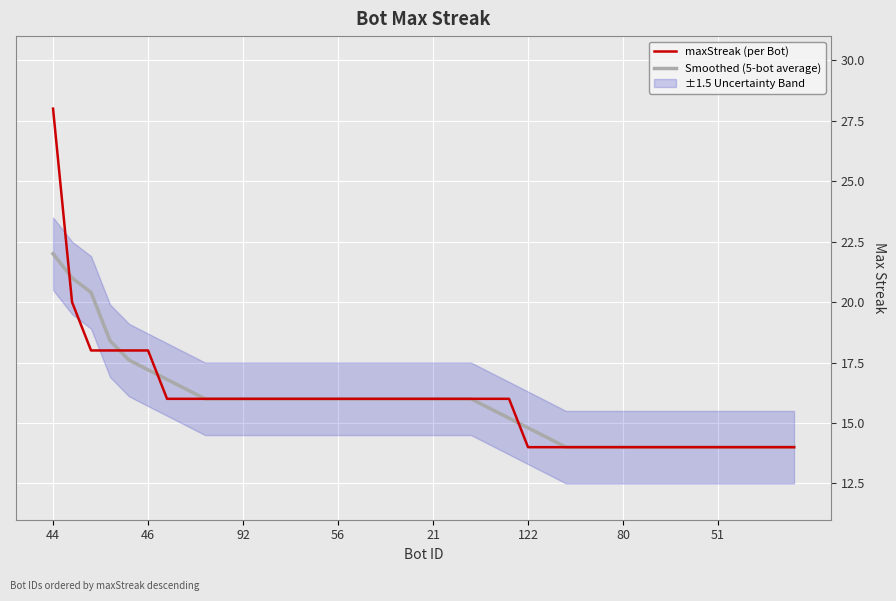

At which category is the sum across all series the highest?

44